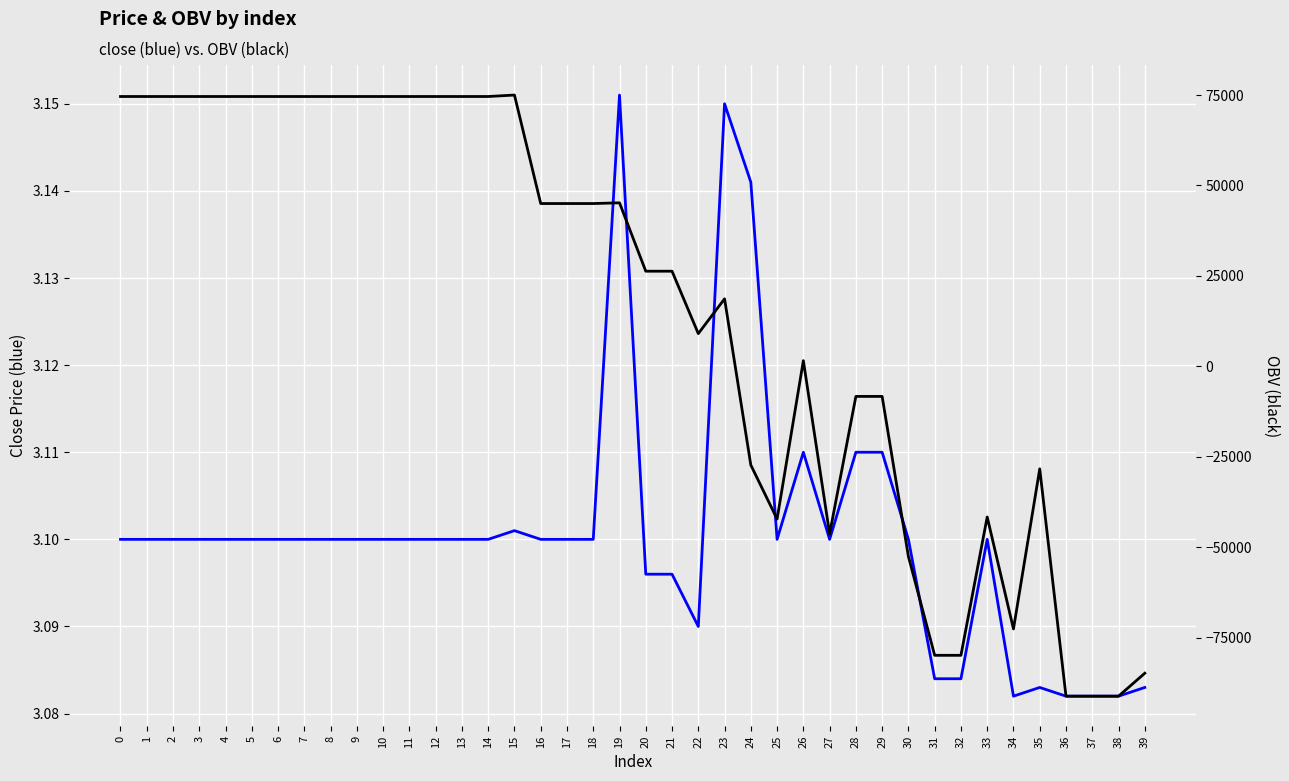

How many lines are shown in the chart?

2